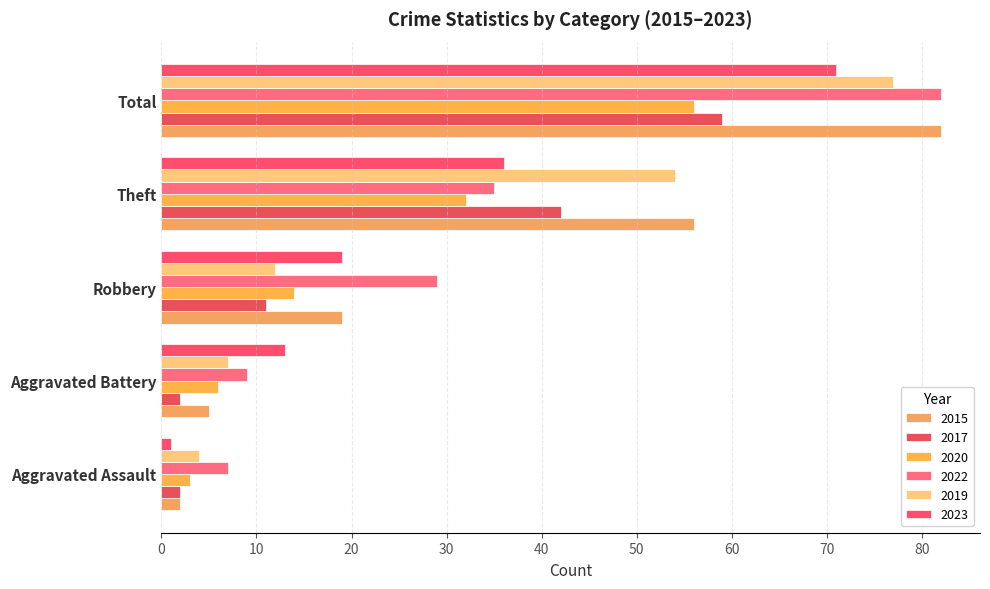

Reading left to right, list all the values displayed in this chart.

2015: 2	5	19	56	82
2017: 2	2	11	42	59
2020: 3	6	14	32	56
2022: 7	9	29	35	82
2019: 4	7	12	54	77
2023: 1	13	19	36	71